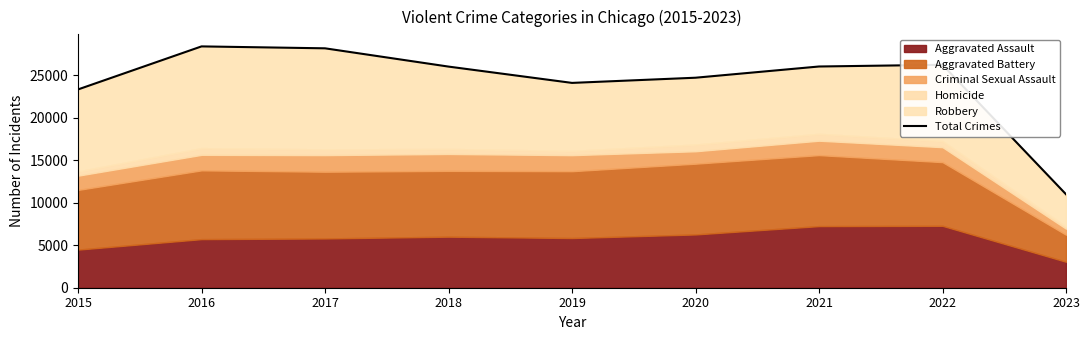

Where does the data first go above 25993?

2016